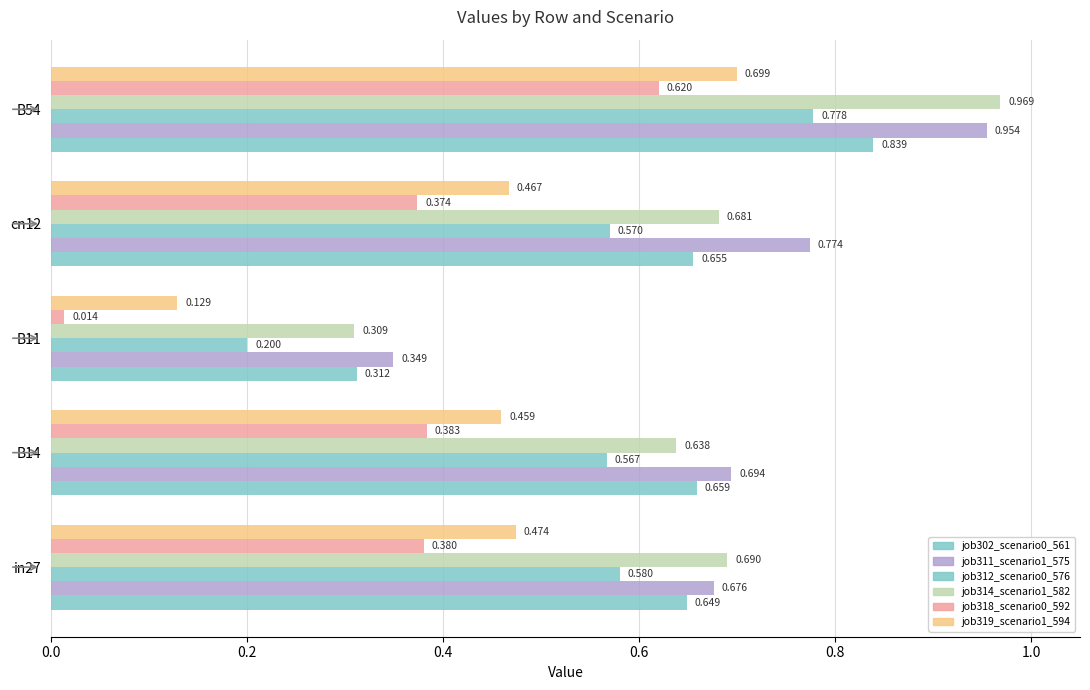

Reading left to right, list all the values displayed in this chart.

job302_scenario0_561: 0.6	0.7	0.3	0.7	0.8
job311_scenario1_575: 0.7	0.7	0.3	0.8	1.0
job312_scenario0_576: 0.6	0.6	0.2	0.6	0.8
job314_scenario1_582: 0.7	0.6	0.3	0.7	1.0
job318_scenario0_592: 0.4	0.4	0.0	0.4	0.6
job319_scenario1_594: 0.5	0.5	0.1	0.5	0.7